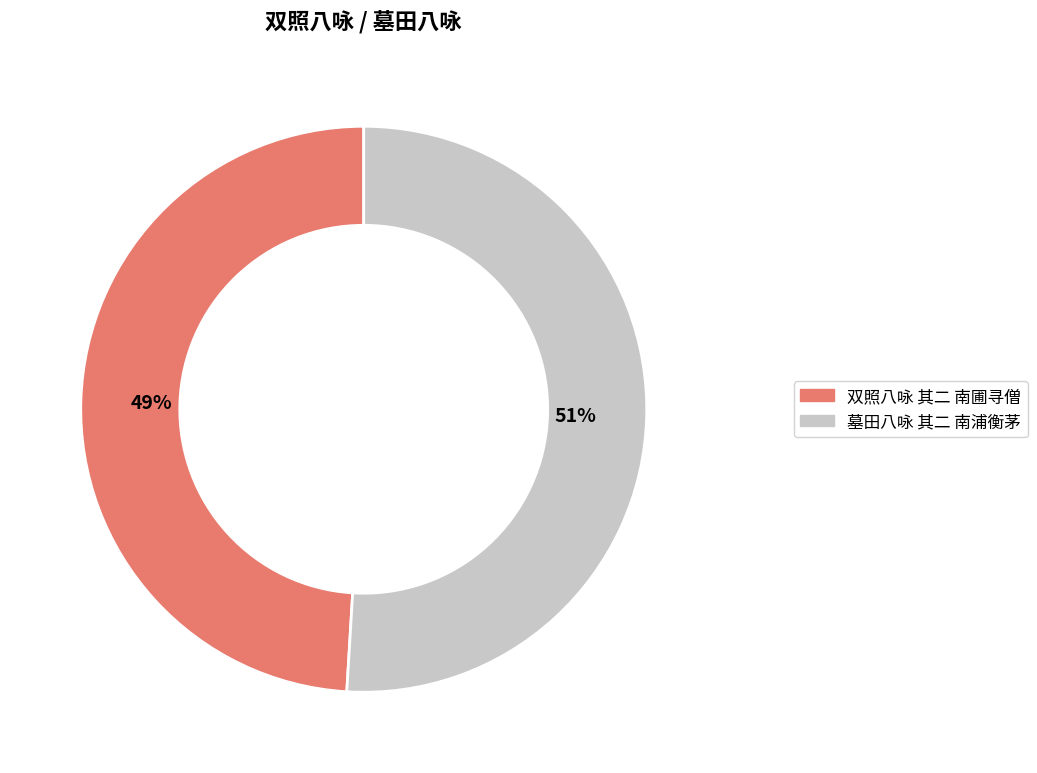

The 墓田八咏 其二 南浦衡茅 slice represents 63% of the pie. True or false?

False